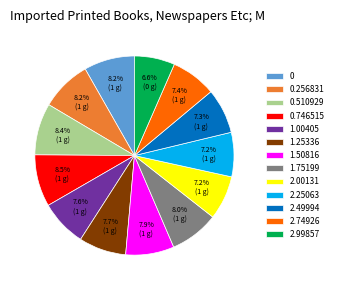

Is there any slice that represents more than half of the pie?

No